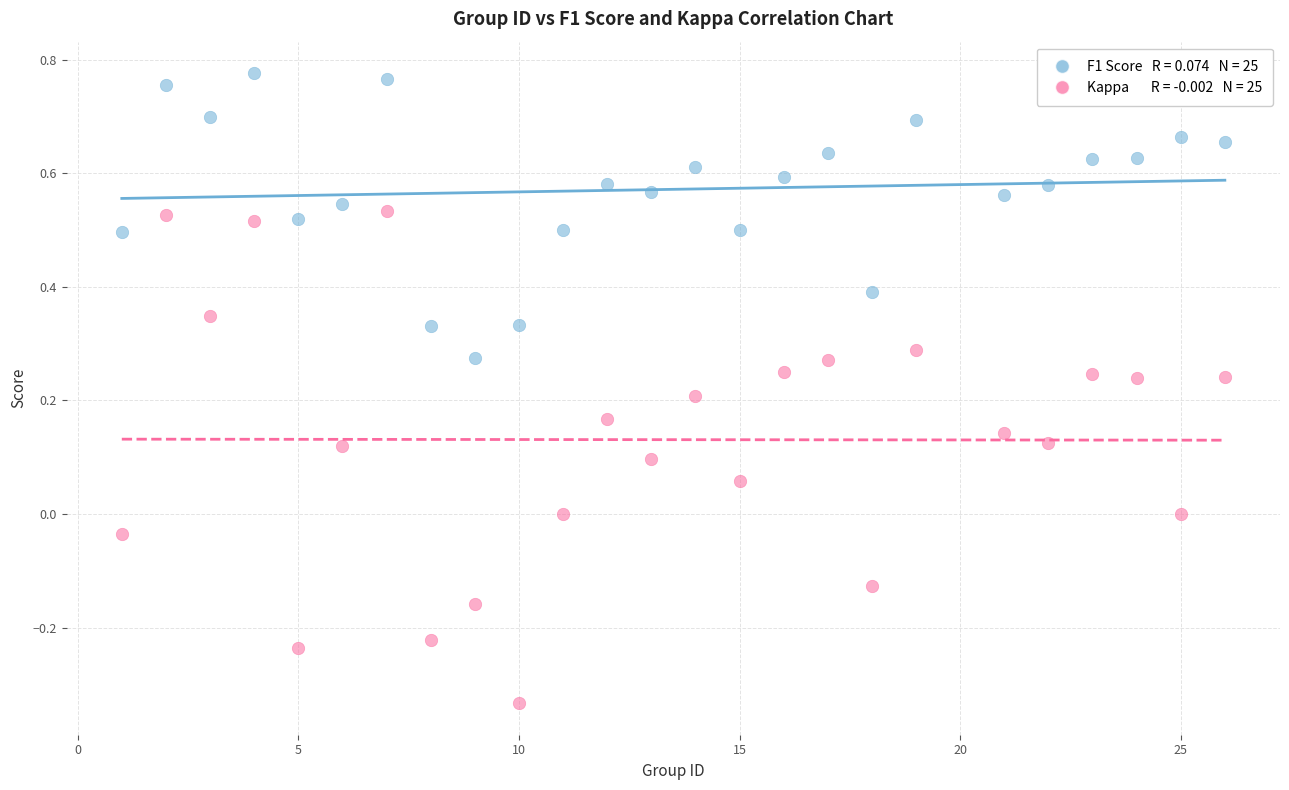

Across all data points, what is the range of X values (max minus min)?

25.0